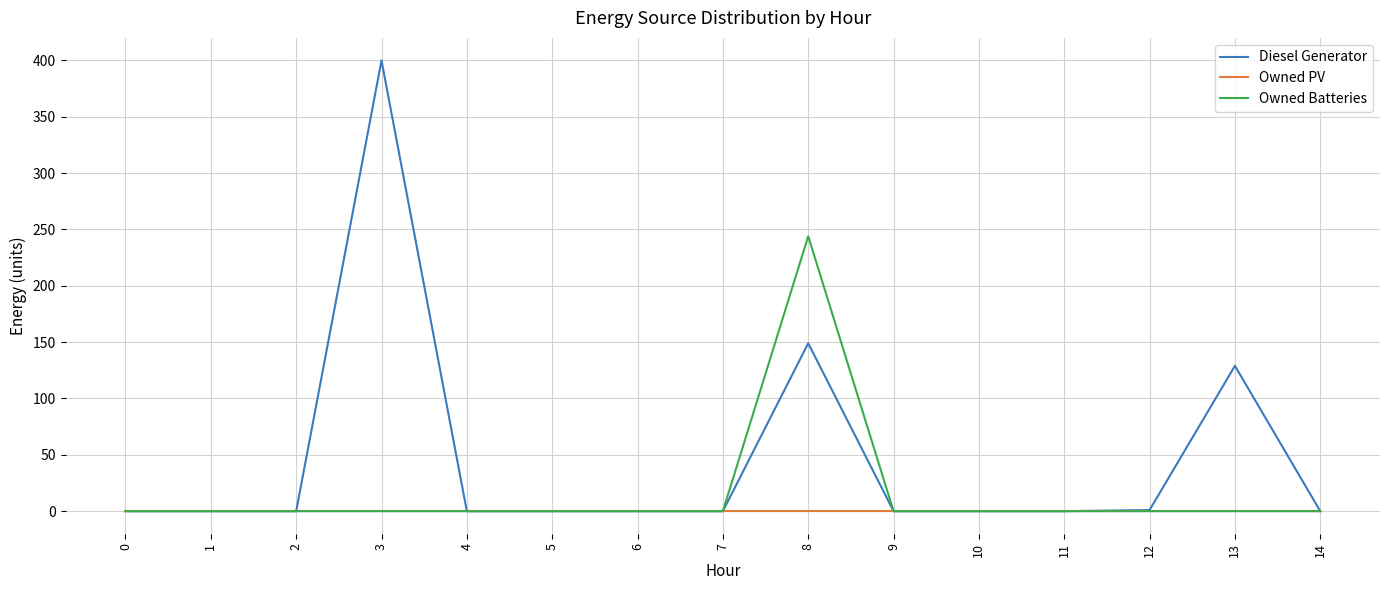

What is the average value of the Owned Batteries series?

16